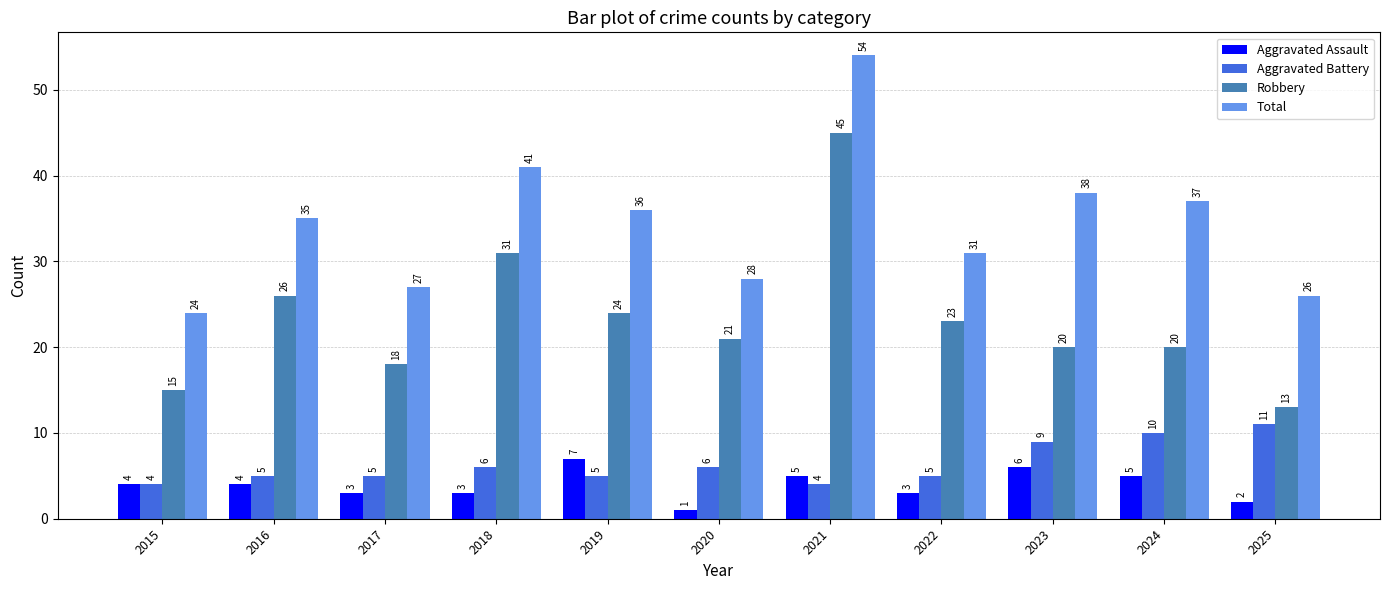

Count the number of data series in this chart.

4